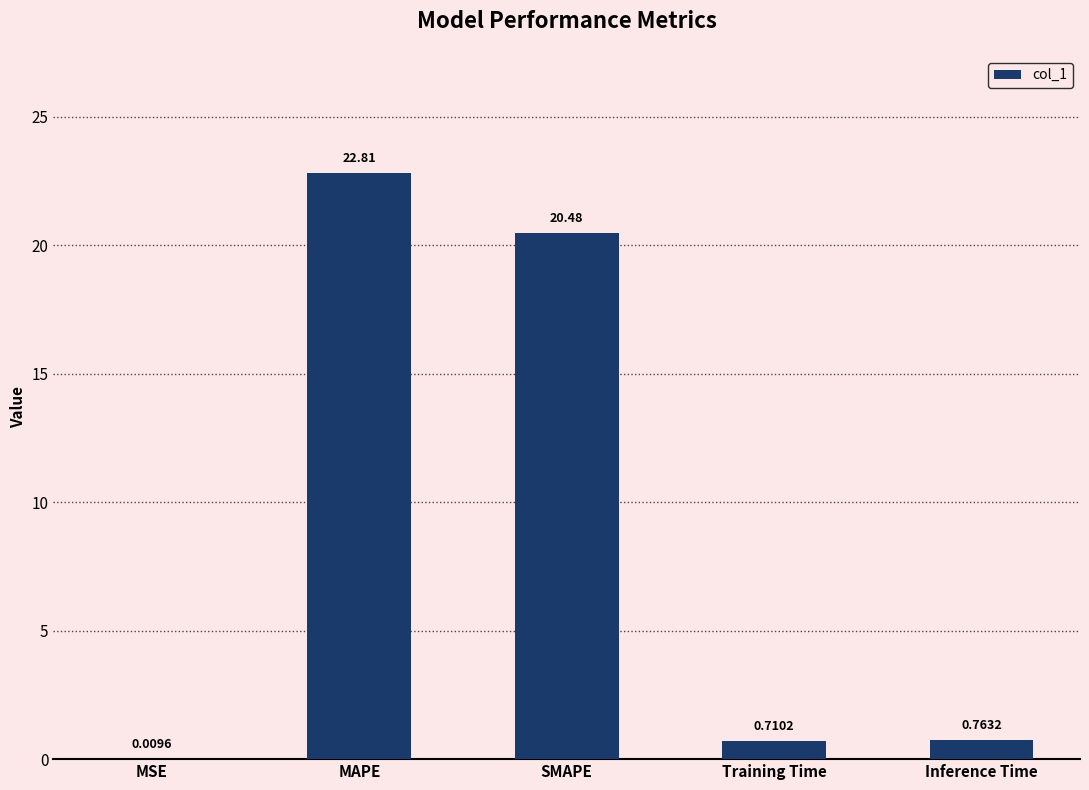

Which label corresponds to the largest value in the chart?

MAPE